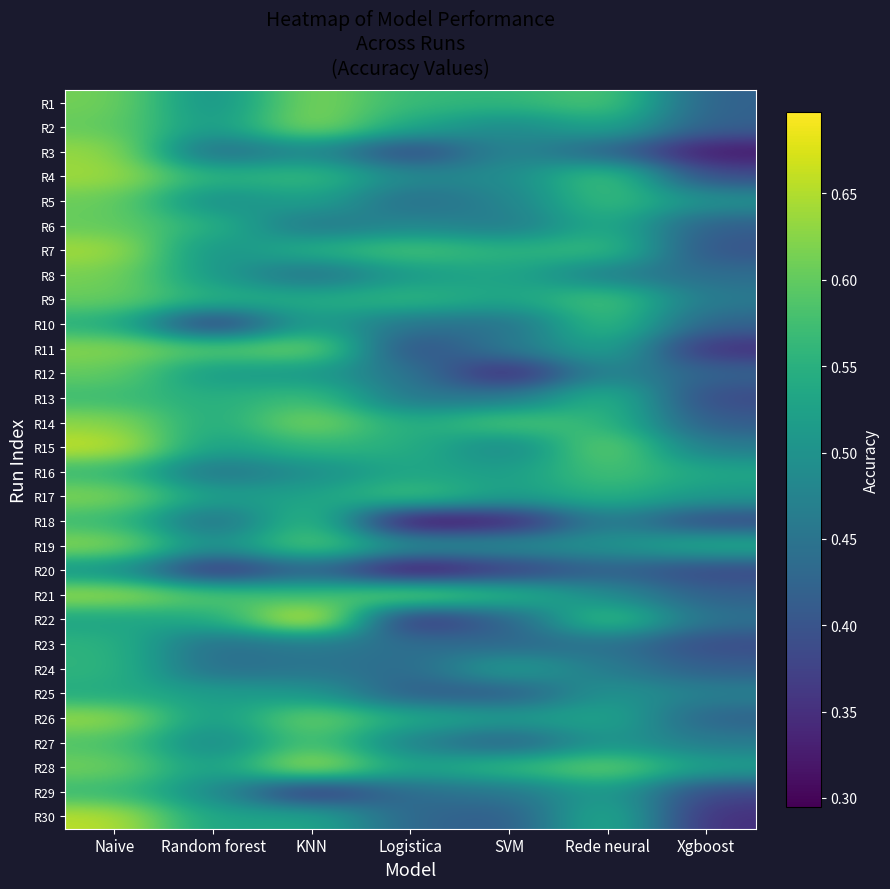

What is the smallest value displayed?

0.3